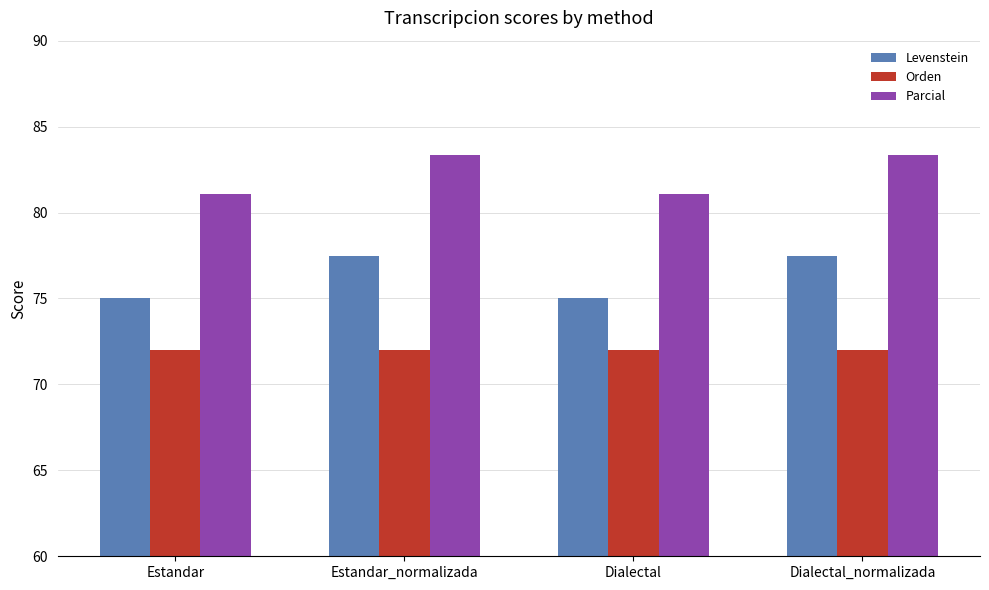

What position from the left is Estandar_normalizada?

2